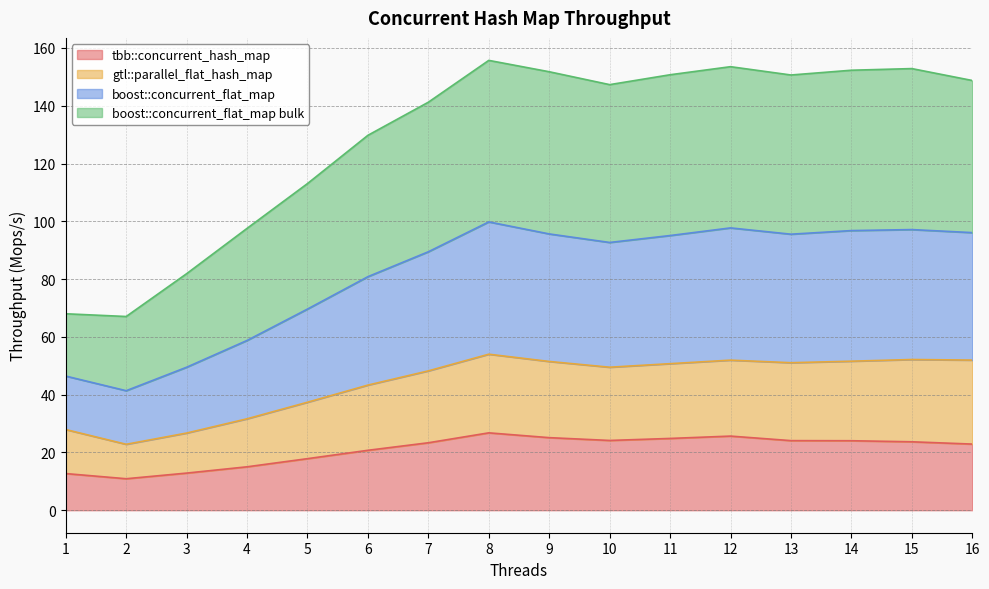

Where is the first local minimum for tbb::concurrent_hash_map?

2